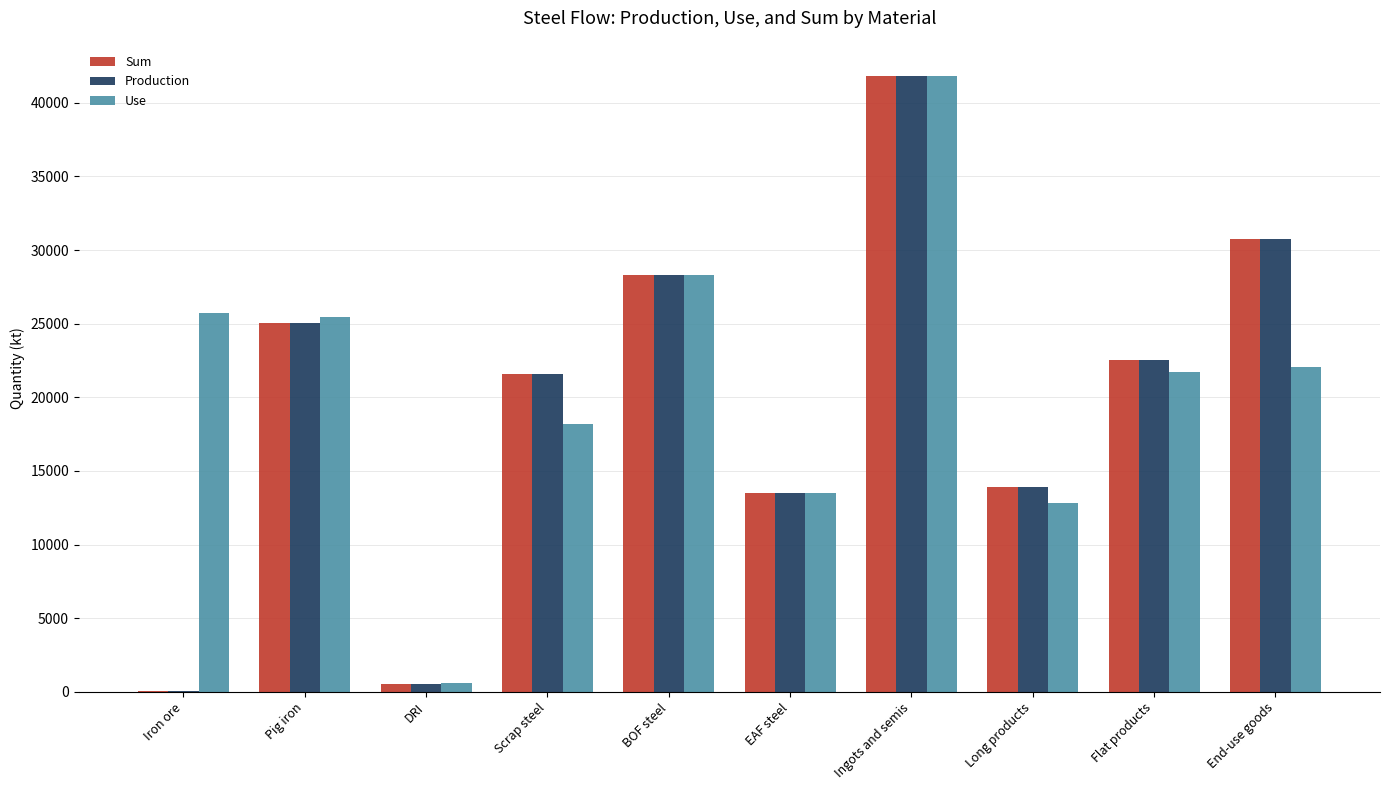

What are all the series names shown in the legend?

Sum, Production, Use